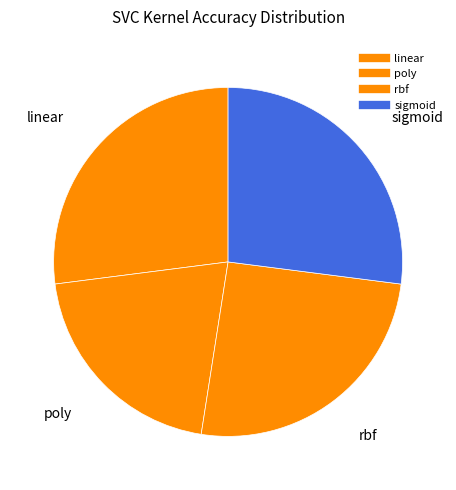

Which slice is the largest?

linear